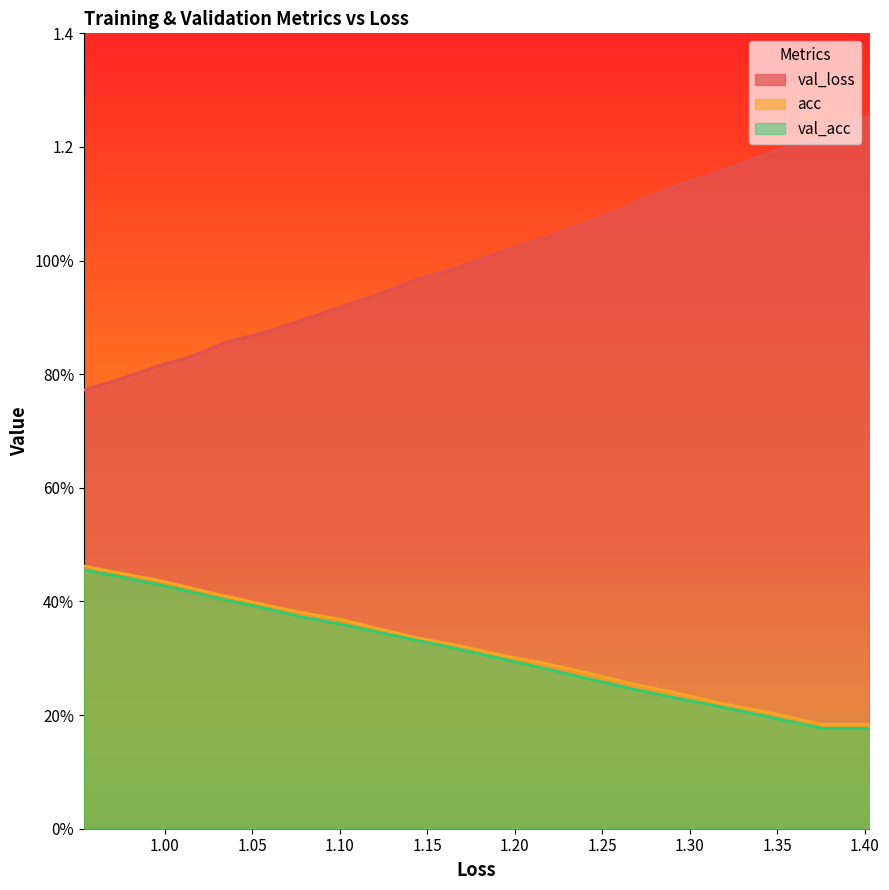

What is the difference between the second highest and minimum values in the acc series?

0.3